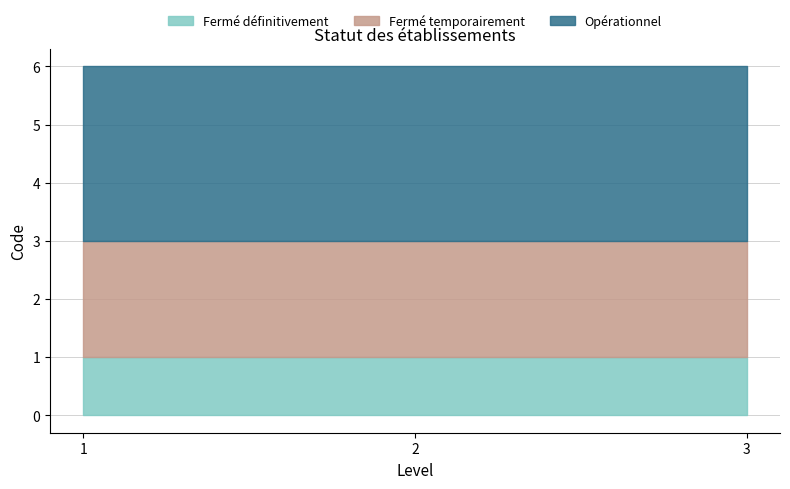

List the labels in order of Opérationnel value, smallest first.

1, 2, 3